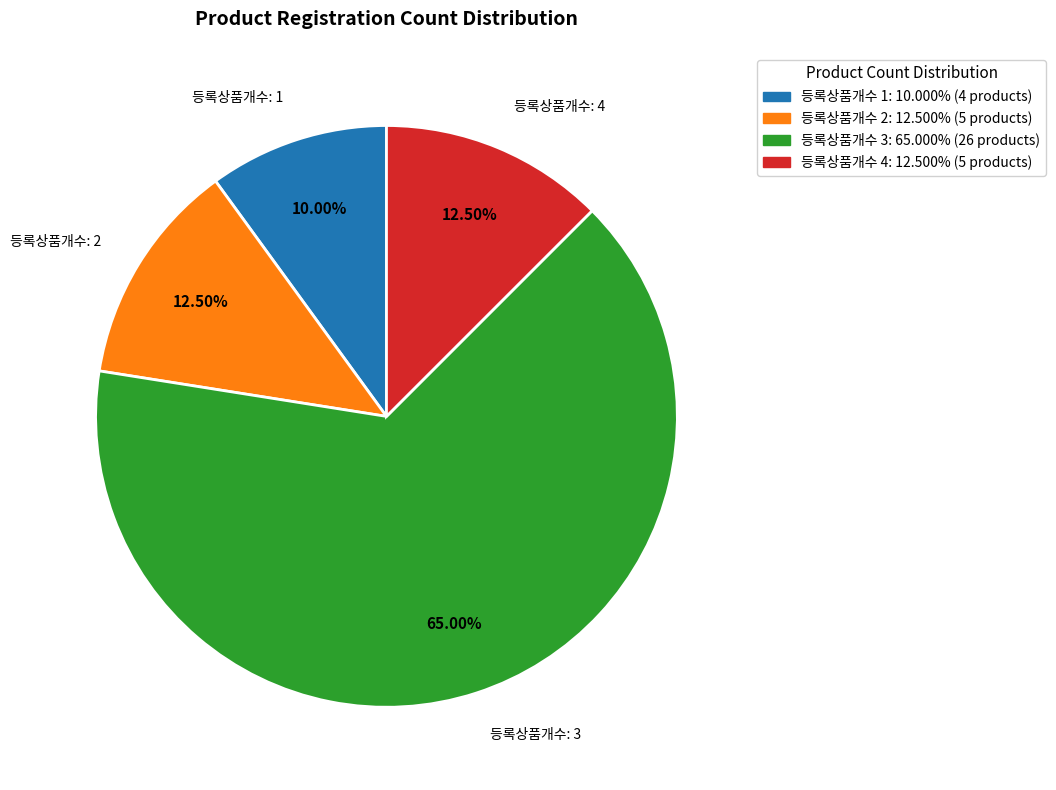

How many segments does this pie chart have?

4